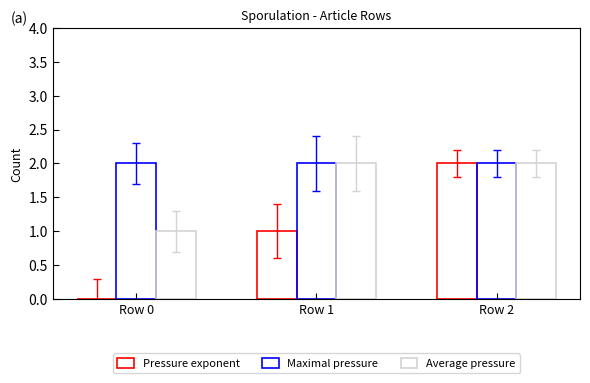

Is the value of Pressure exponent at Row 1 greater than the value of Maximal pressure at Row 0?

No